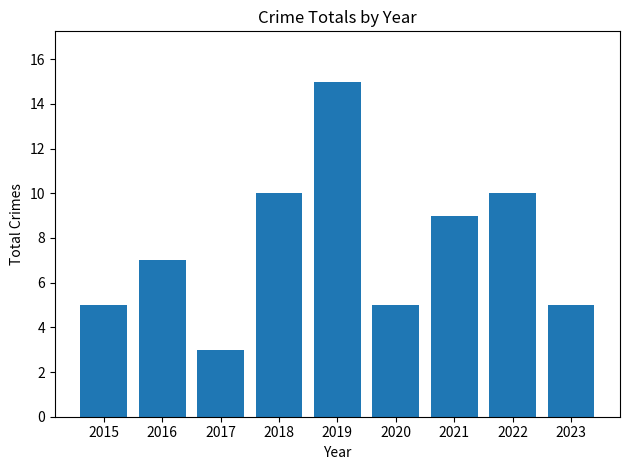

What is the greatest value displayed?

15